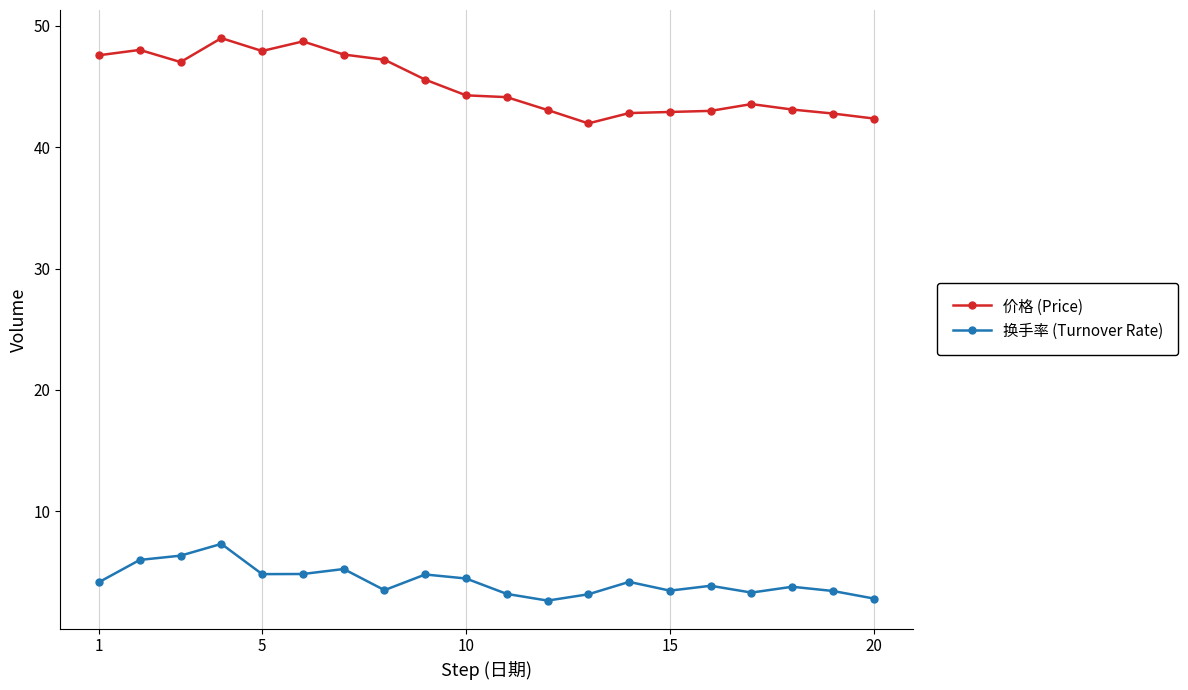

True or false: 价格 (Price) and 换手率 (Turnover Rate) cross at least once.

False